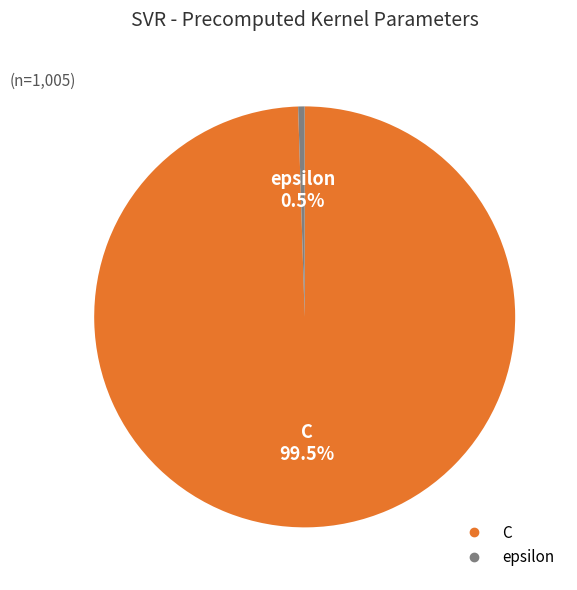

Rank the categories by value from lowest to highest.

epsilon, C